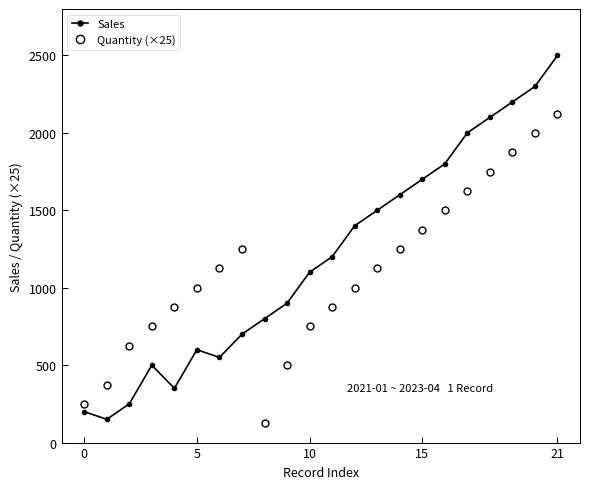

How many values in the Sales series exceed 1200?

11